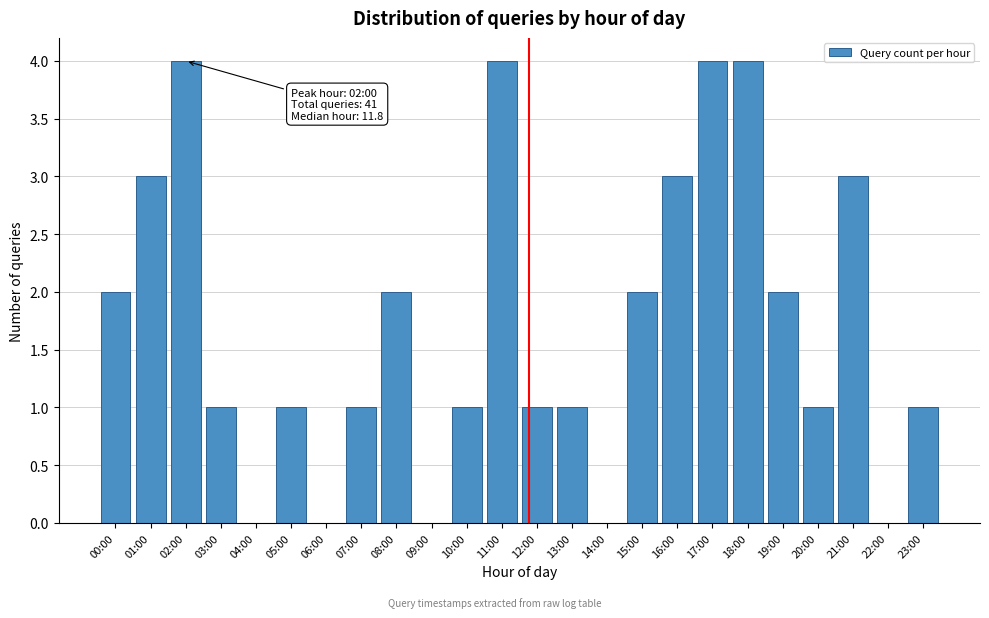

Reading left to right, what are all the values shown in this chart?

00:00=2	01:00=3	02:00=4	03:00=1	04:00=0	05:00=1	06:00=0	07:00=1	08:00=2	09:00=0	10:00=1	11:00=4	12:00=1	13:00=1	14:00=0	15:00=2	16:00=3	17:00=4	18:00=4	19:00=2	20:00=1	21:00=3	22:00=0	23:00=1